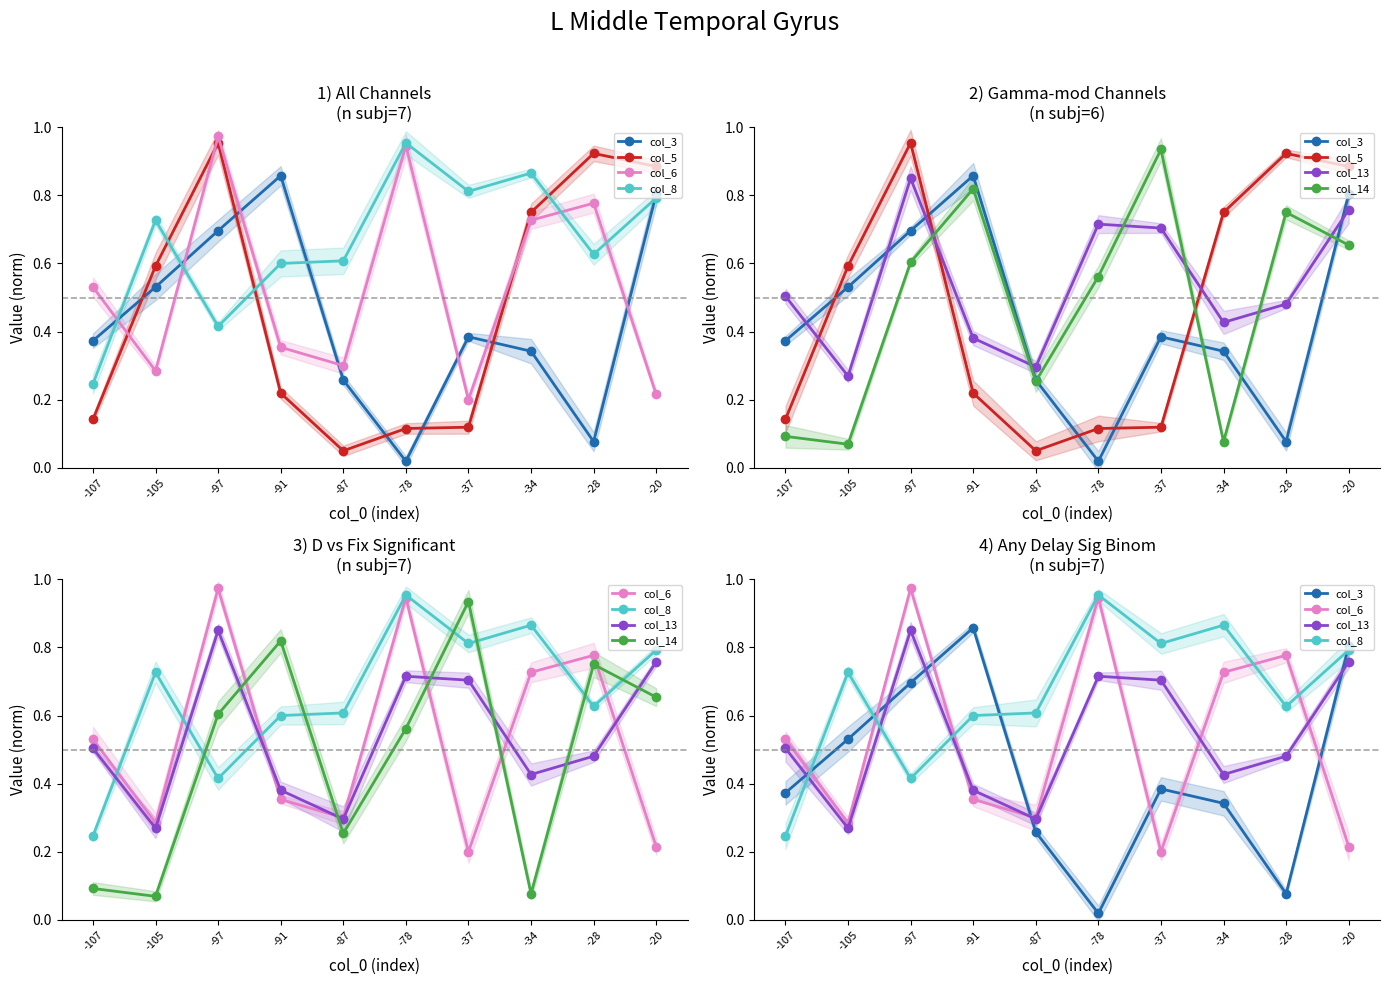

Is this an area chart (filled region under the line)?

No